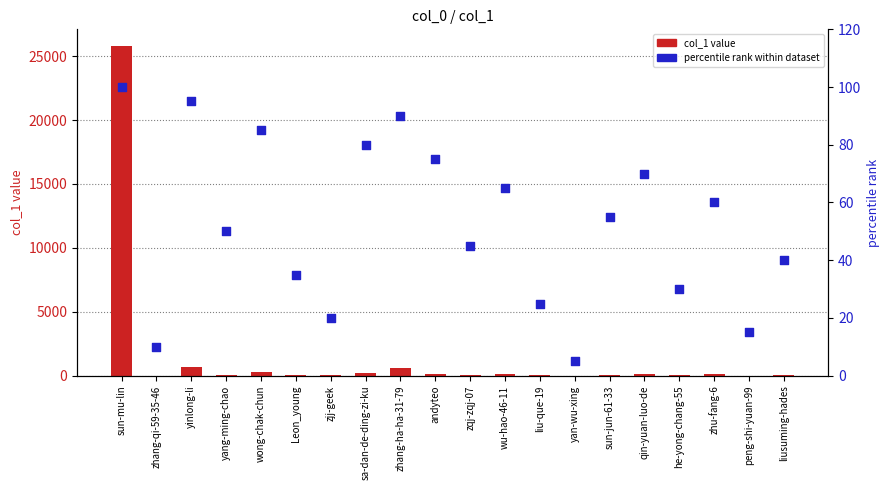

Is the value of col_1 value at zjj-geek greater than the value of percentile rank within dataset at zjj-geek?

No